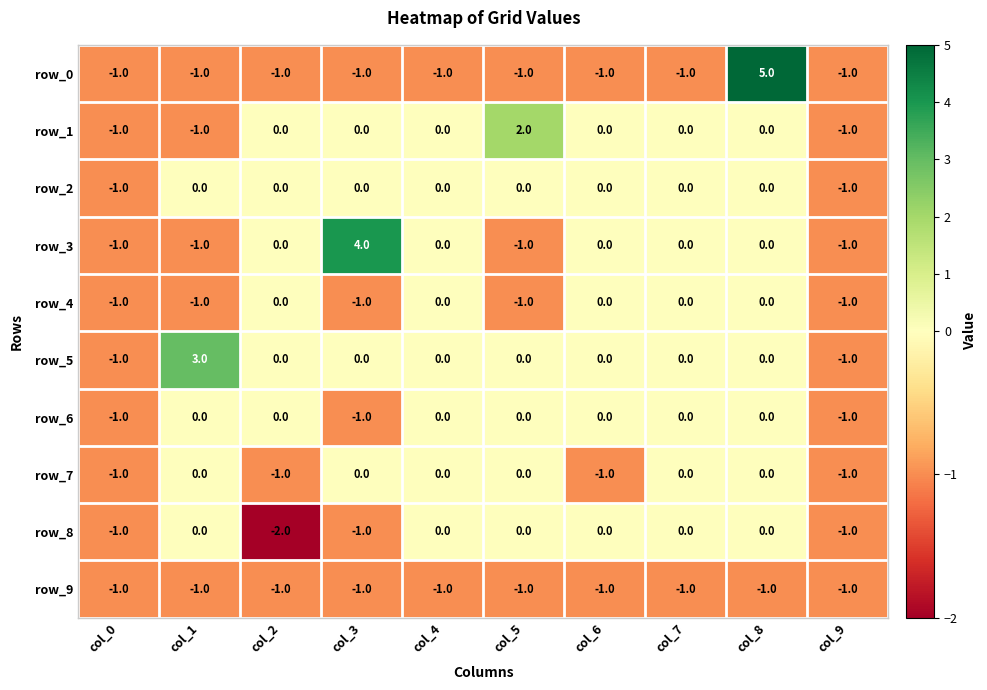

How many row_0 values are between -1 and 0?

9